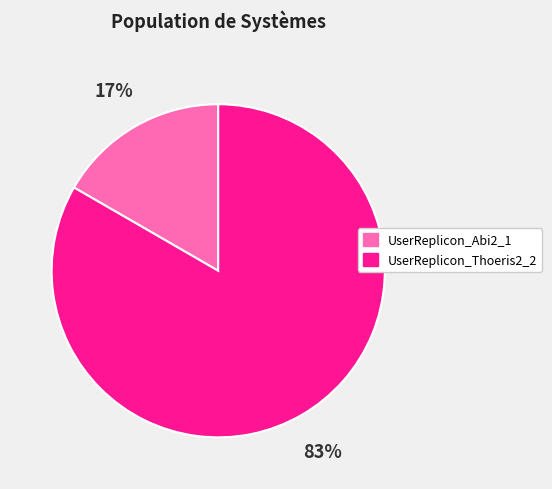

What is the largest slice in the pie chart?

UserReplicon_Thoeris2_2